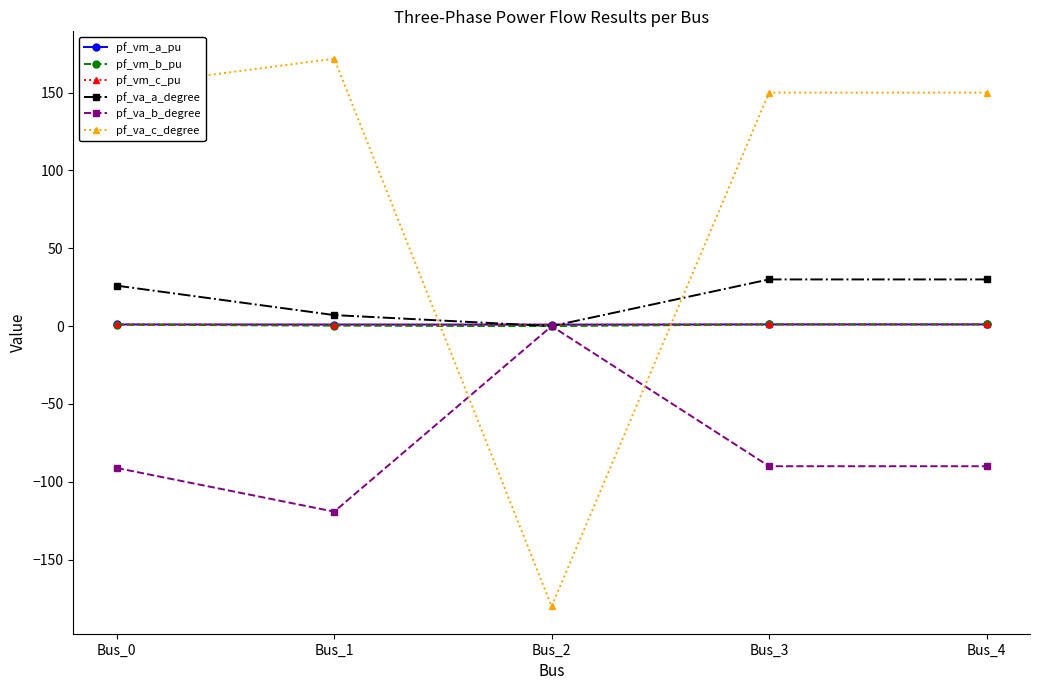

At how many categories does at least one series exceed 127?

4